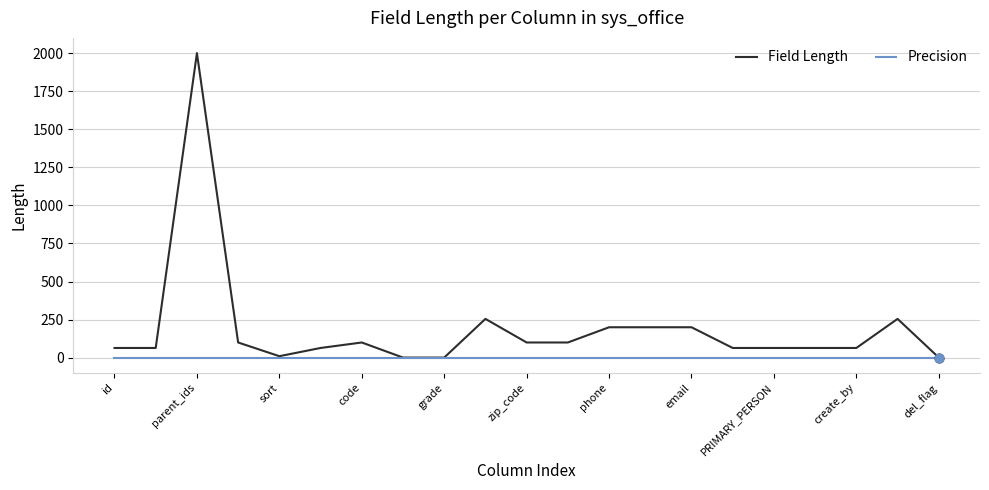

What is the maximum value shown in the chart?

2000